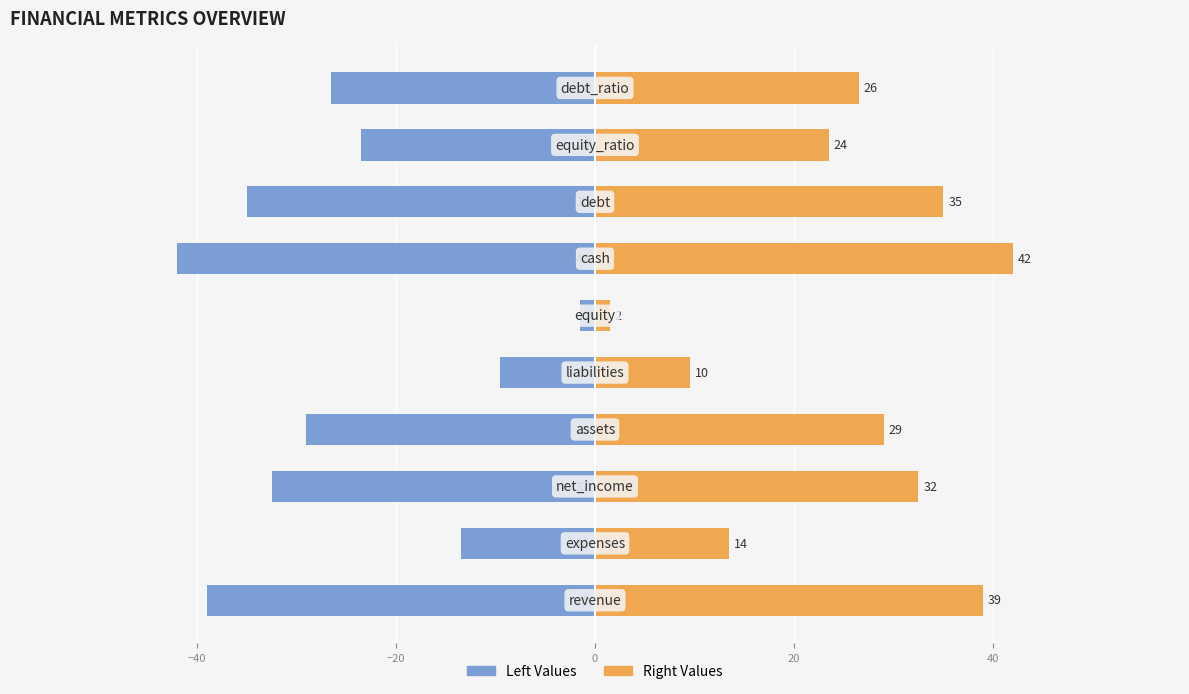

What is the difference between the second highest and minimum values in the Right Values series?

37.5